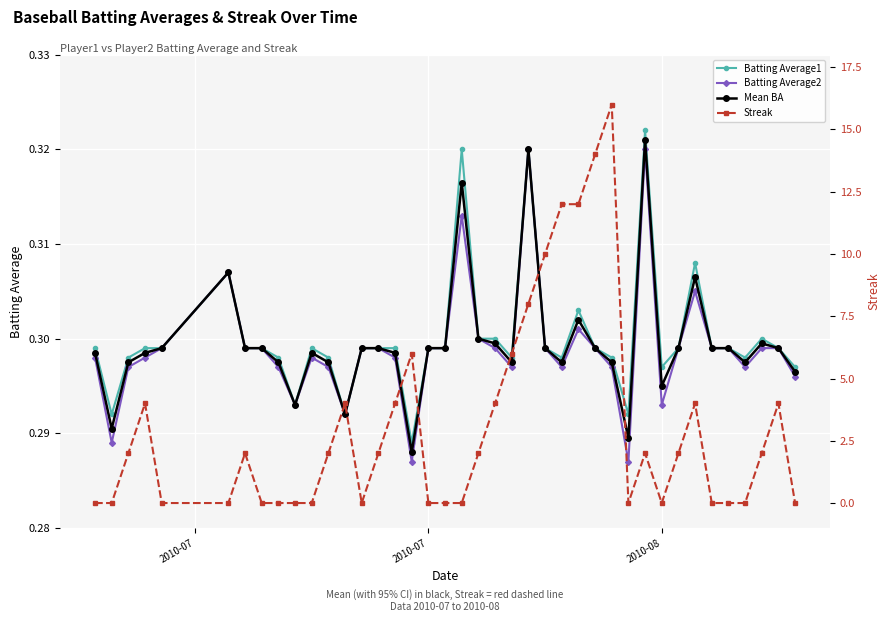

Between which two adjacent categories do Batting Average1 and Streak first intersect?

2010-07 and 2010-08